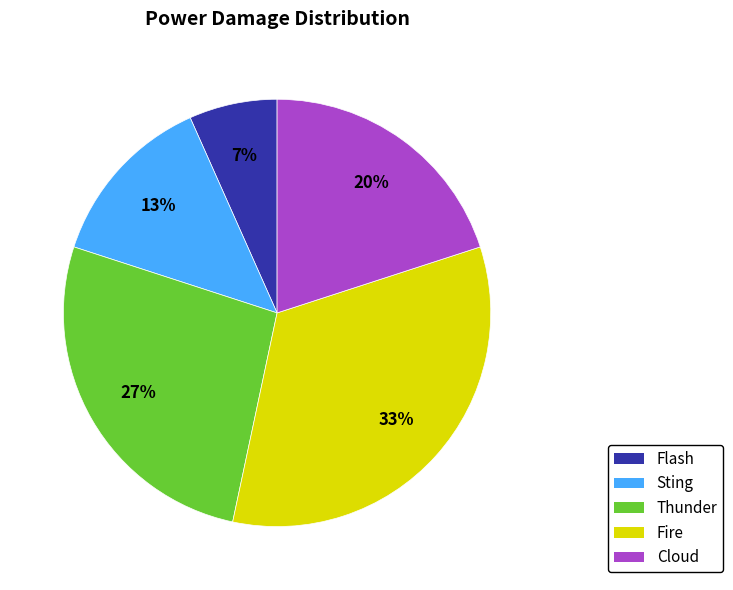

True or false: Thunder accounts for 27% of the total.

True